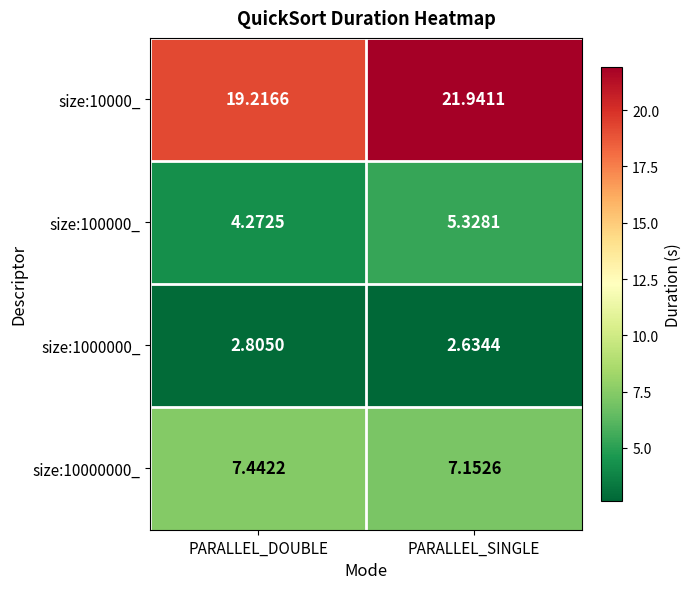

At which label is size:1000000_ closest to 2?

PARALLEL_SINGLE